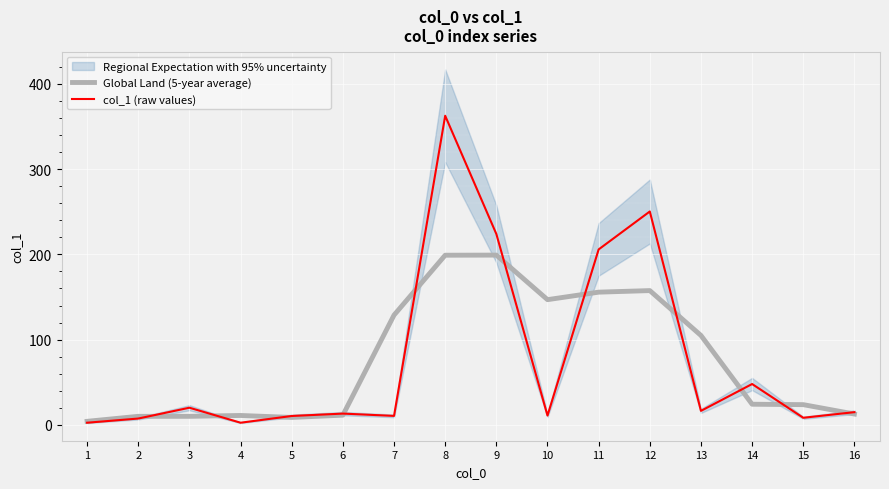

What is the lowest value of the Global Land (5-year average) series?

4.1